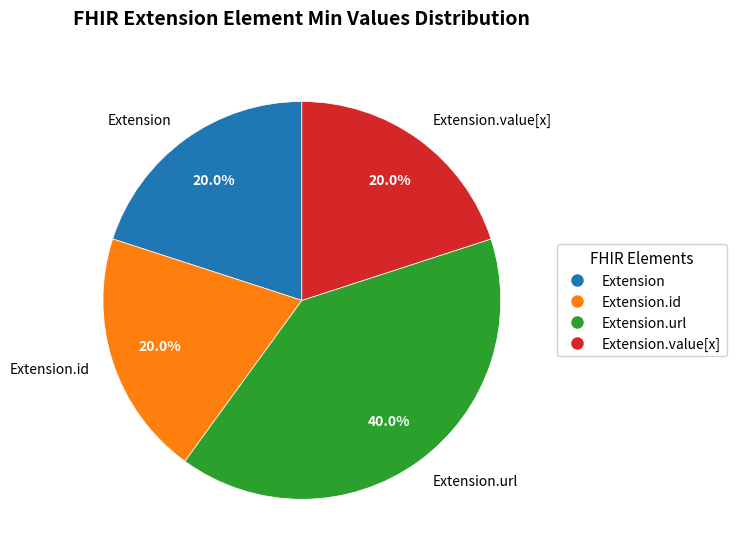

Which has a higher value, Extension.url or Extension?

Extension.url